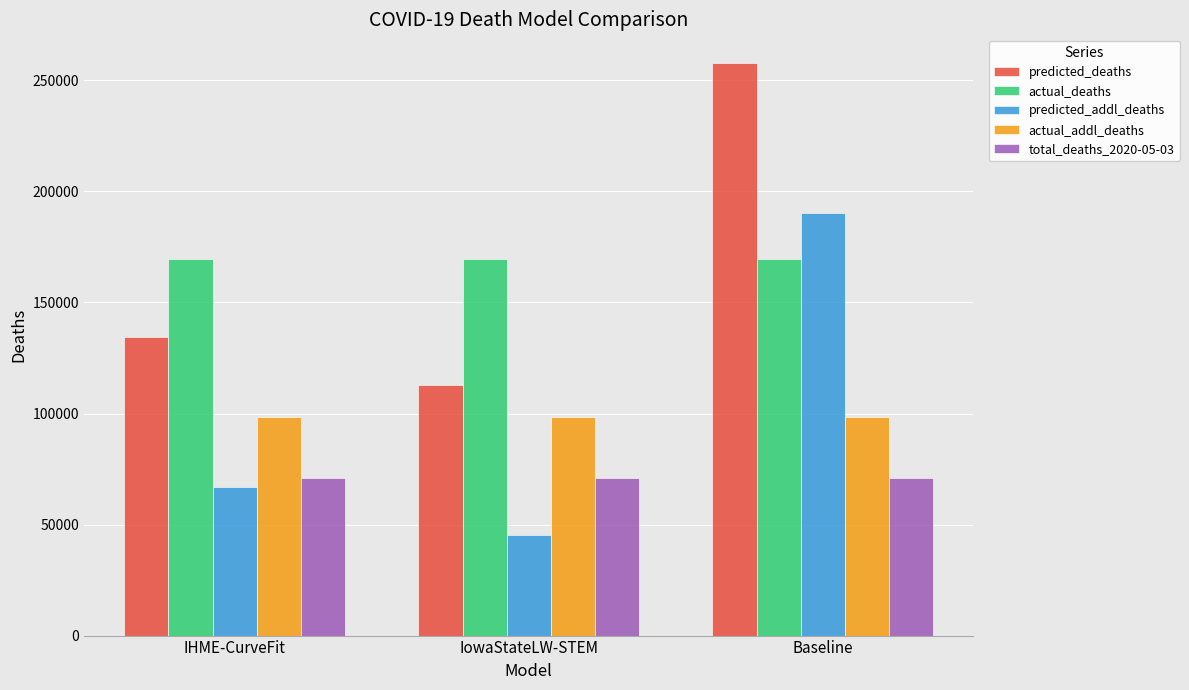

At which category is the sum across all series the highest?

Baseline